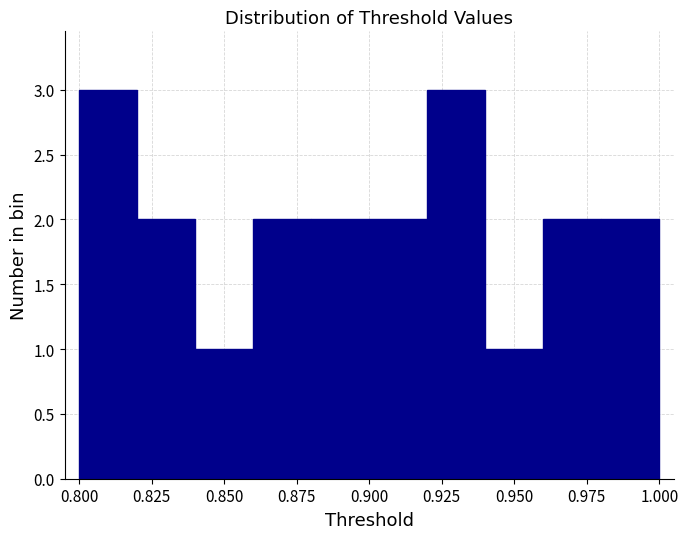

How tall is the bar that spans 0.84 to 0.86 on the x-axis? The values are not printed on the chart, so give them approximately, as read against the axis.

1